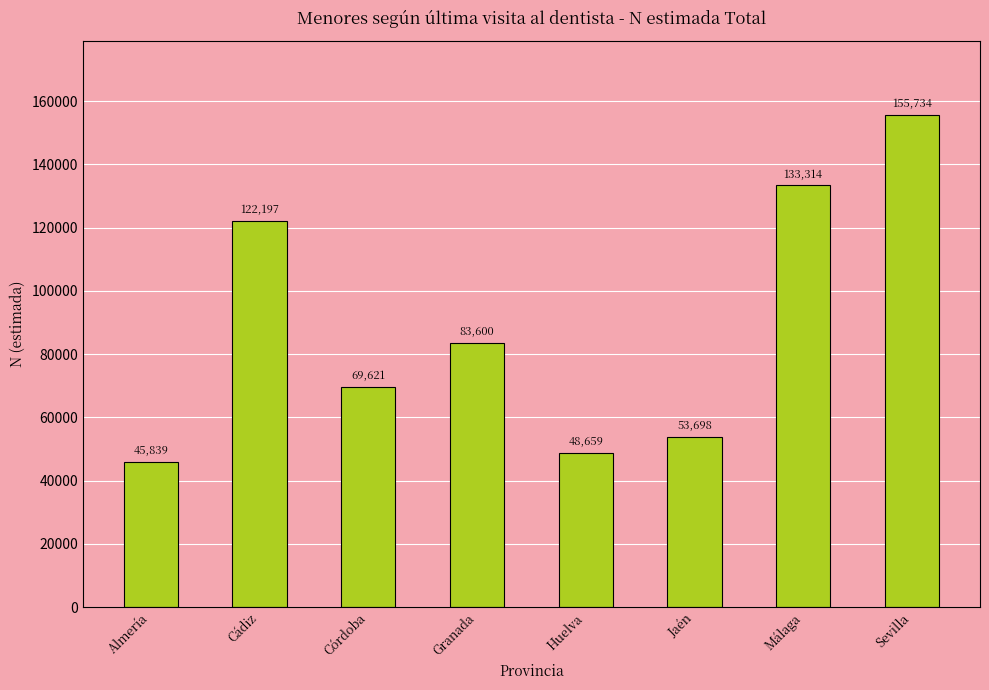

The chart shows a value of 257706 at Sevilla. True or false?

False